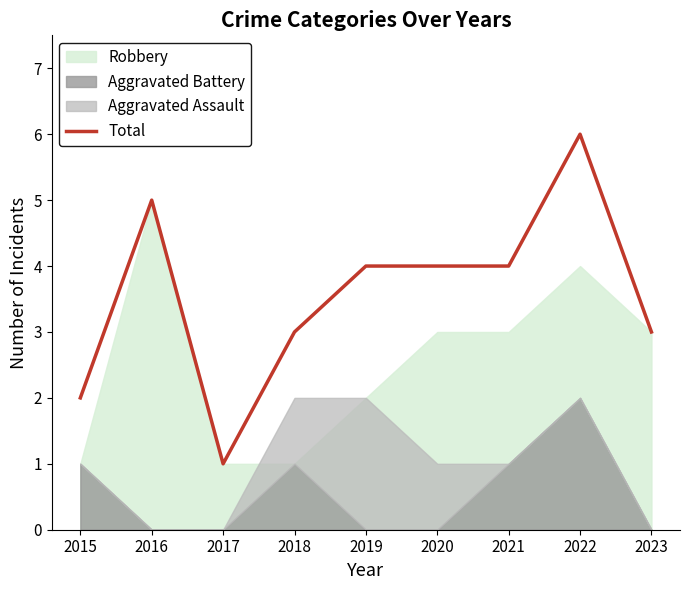

Between 2023 and 2021, which is larger?

2021